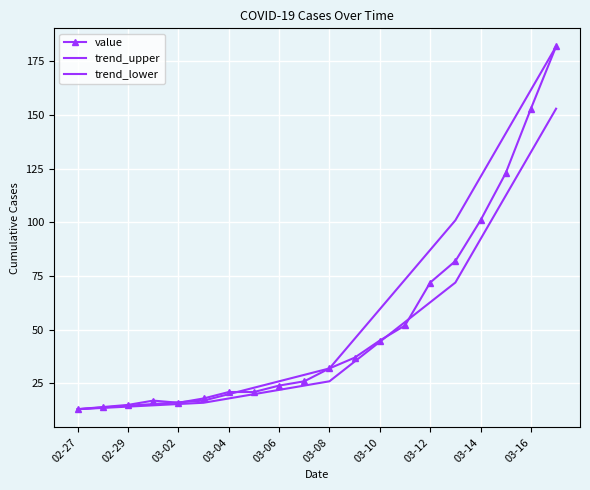

Which series ends up on top after the final intersection of value and trend_lower?

value